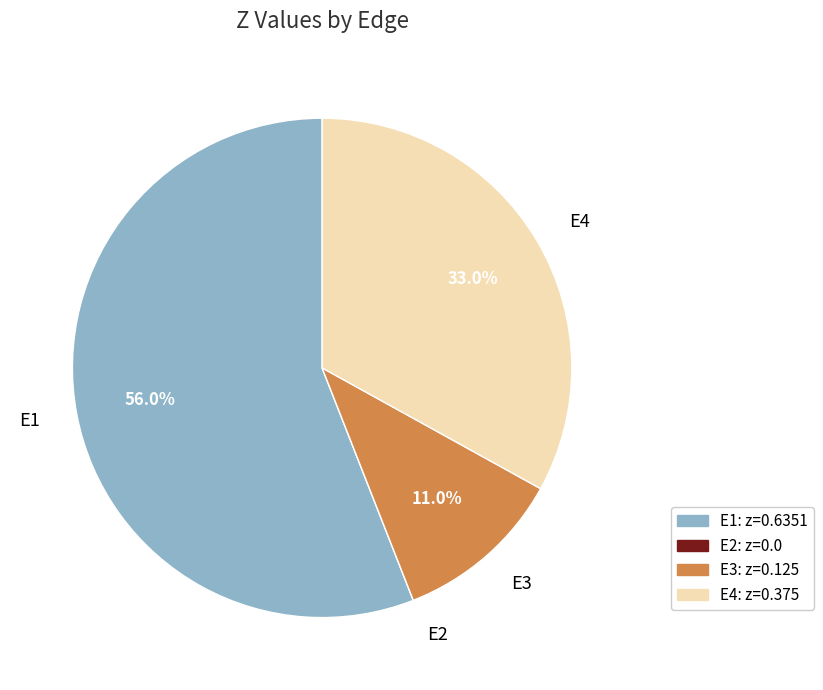

Which slice represents more than half of the pie?

E1